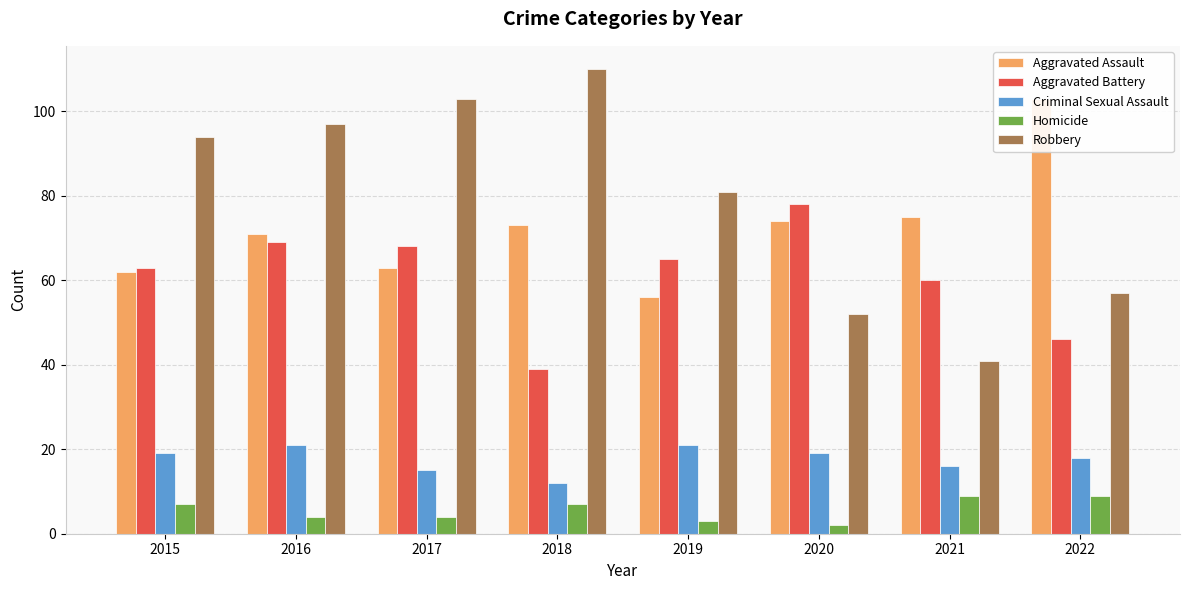

At how many categories does at least one series exceed 23?

8